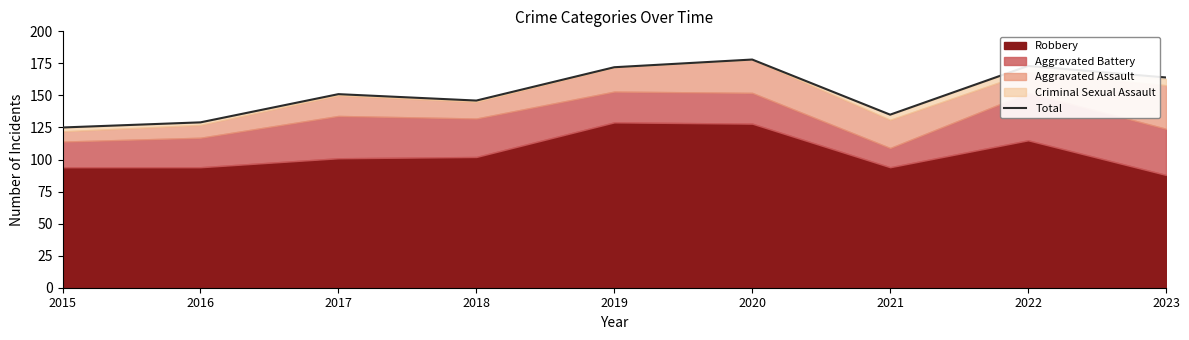

What is the change in value from 2017 to 2022?

+22